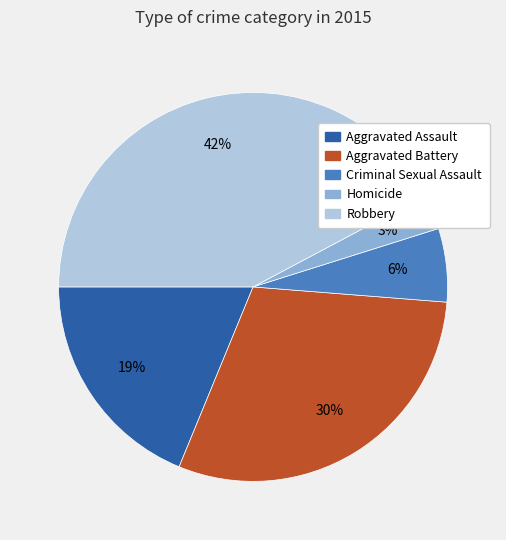

Is it true that Aggravated Battery is 30% of the pie?

True